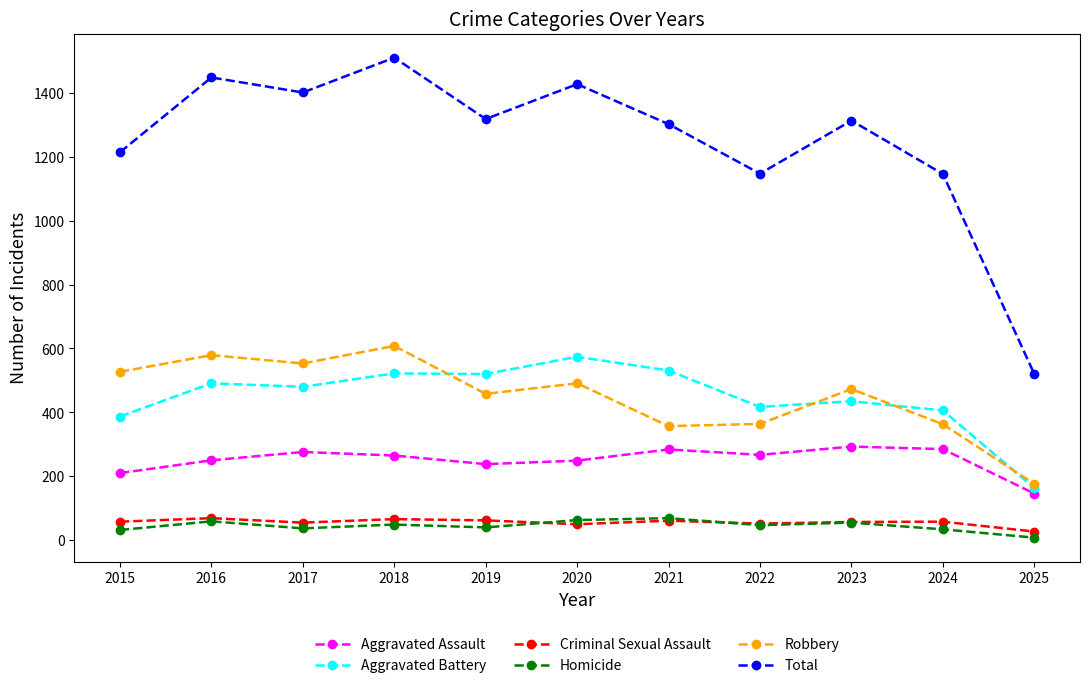

Which series has the largest range (max minus min)?

Total